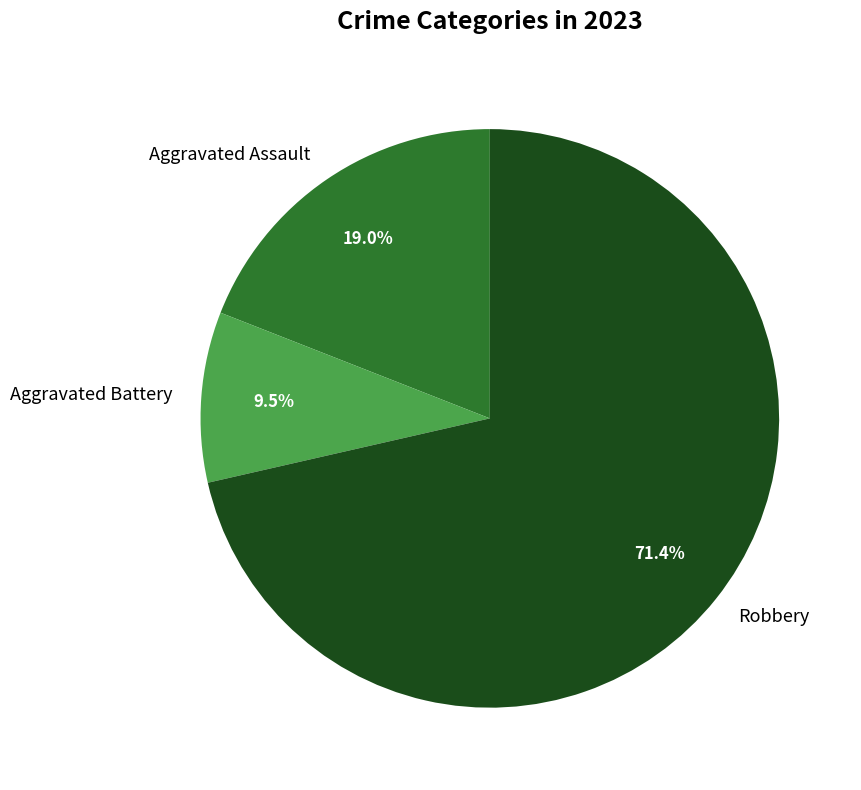

Combined, do Aggravated Battery and Aggravated Assault account for over 50%?

No